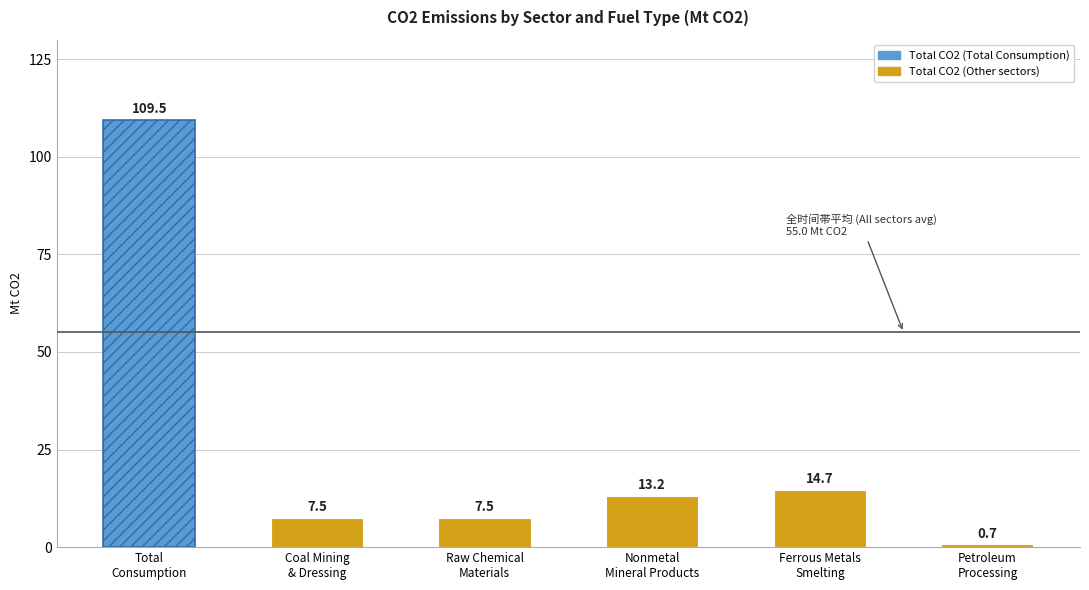

Reading left to right, extract all data points from this chart.

Total: Total
Consumption=109.5	Coal Mining
& Dressing=7.5	Raw Chemical
Materials=7.5	Nonmetal
Mineral Products=13.2	Ferrous Metals
Smelting=14.7	Petroleum
Processing=0.7
Raw Coal: Total
Consumption=71.5	Coal Mining
& Dressing=6.7	Raw Chemical
Materials=3.2	Nonmetal
Mineral Products=5.4	Ferrous Metals
Smelting=1.4	Petroleum
Processing=0.0
Coke: Total
Consumption=13.8	Coal Mining
& Dressing=0.0	Raw Chemical
Materials=1.0	Nonmetal
Mineral Products=0.1	Ferrous Metals
Smelting=11.9	Petroleum
Processing=0.0
Diesel Oil: Total
Consumption=3.7	Coal Mining
& Dressing=0.0	Raw Chemical
Materials=0.0	Nonmetal
Mineral Products=0.1	Ferrous Metals
Smelting=0.0	Petroleum
Processing=0.0
Fuel Oil: Total
Consumption=1.7	Coal Mining
& Dressing=0.0	Raw Chemical
Materials=0.1	Nonmetal
Mineral Products=0.7	Ferrous Metals
Smelting=0.1	Petroleum
Processing=0.2
Gasoline: Total
Consumption=1.7	Coal Mining
& Dressing=0.0	Raw Chemical
Materials=0.0	Nonmetal
Mineral Products=0.0	Ferrous Metals
Smelting=0.0	Petroleum
Processing=0.0